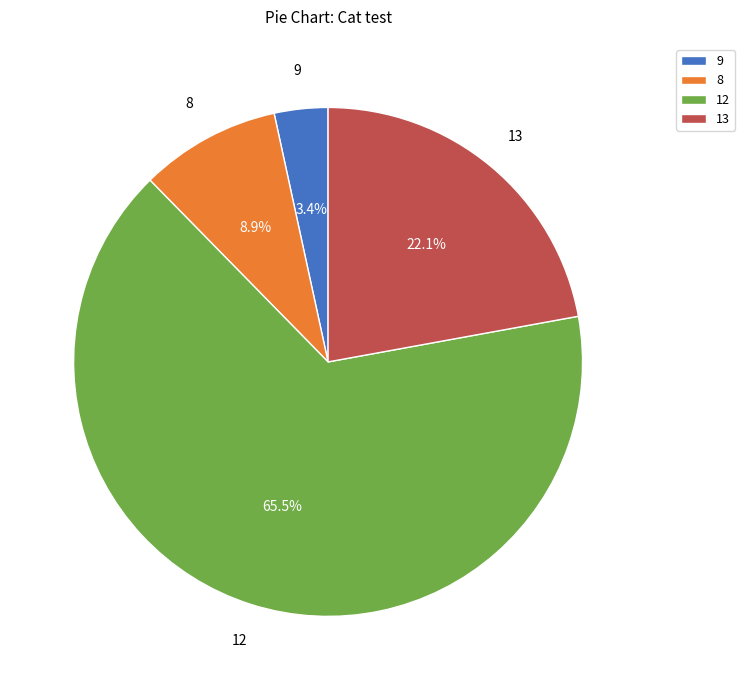

Is 12 the majority of the pie?

Yes